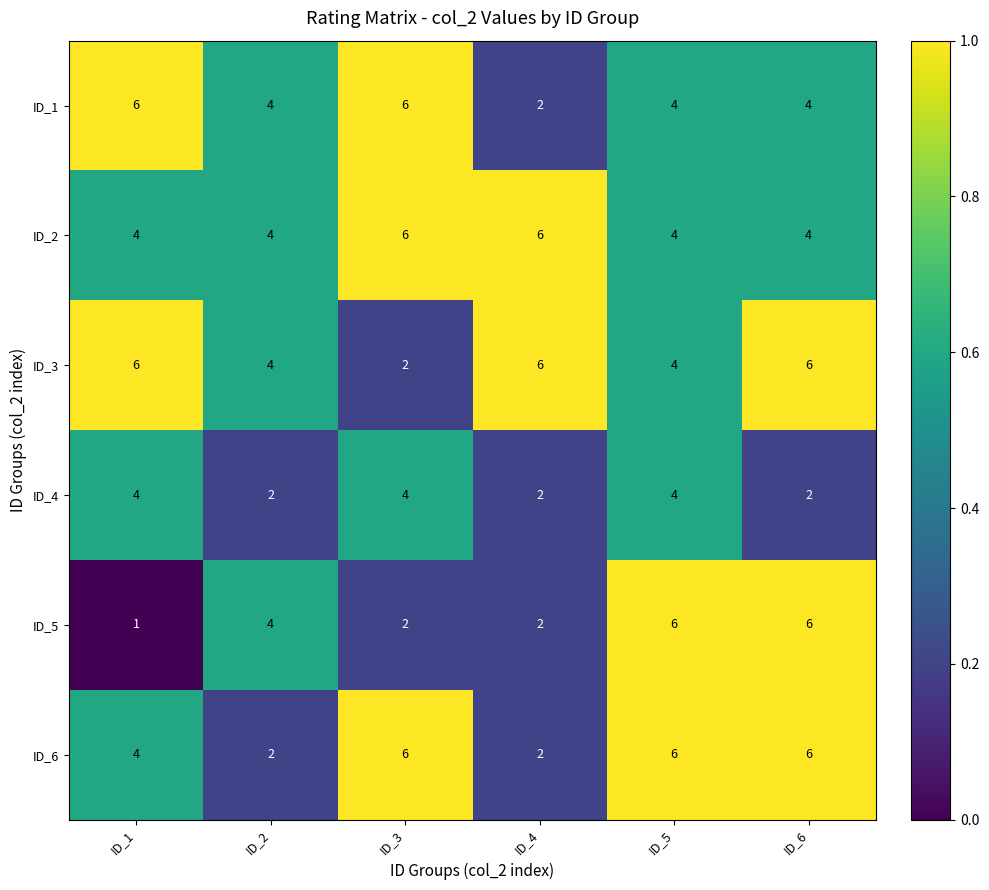

Between ID_2 and ID_6, which series saw the biggest shift?

ID_6